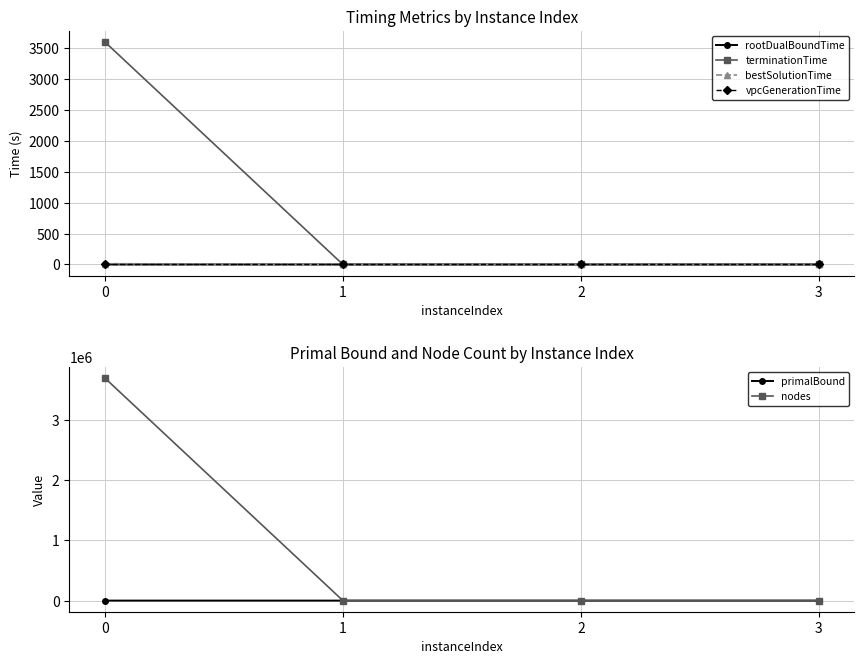

Between which two adjacent categories do rootDualBoundTime and nodes first intersect?

0 and 1